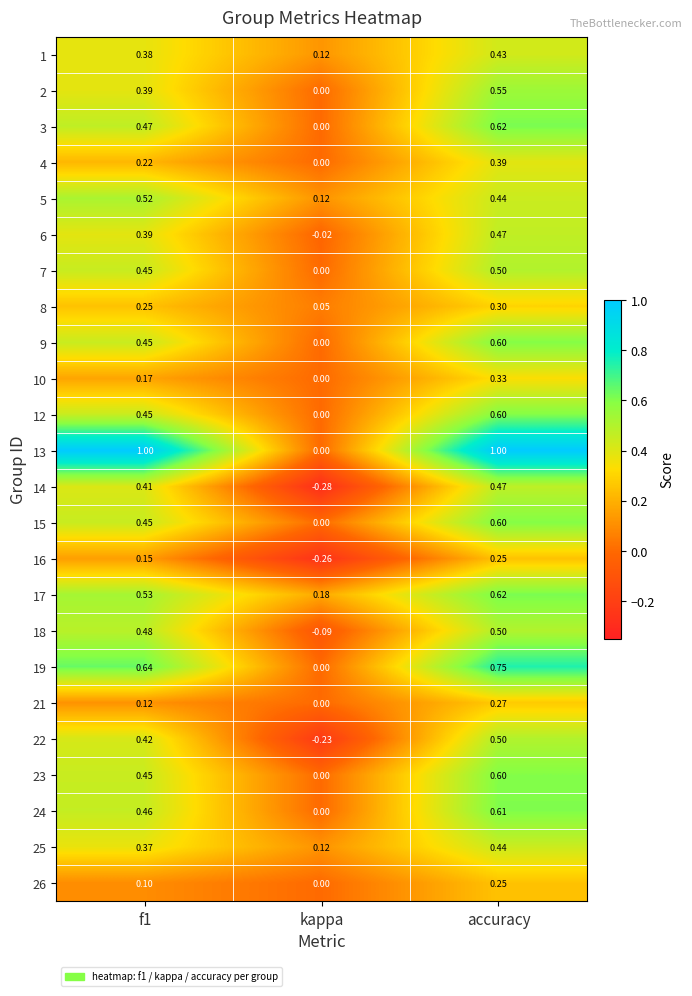

At which category is the sum across all series the highest?

accuracy